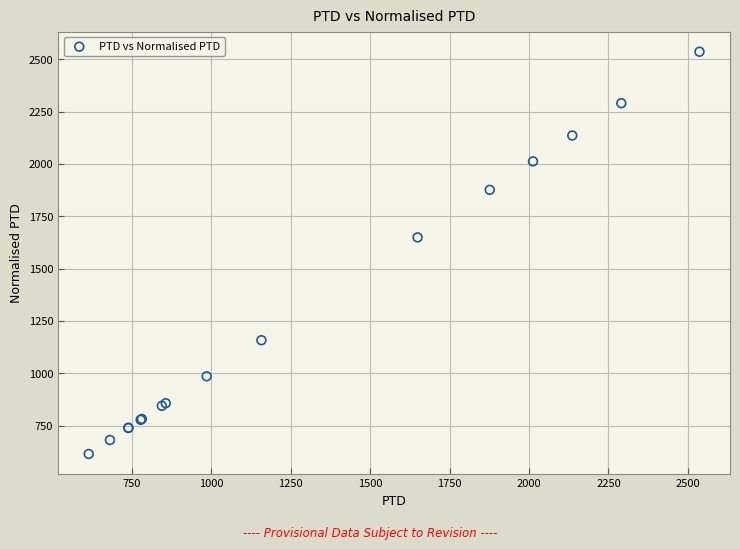

What Y value in the scatter plot is closest to 1575?

1649.3